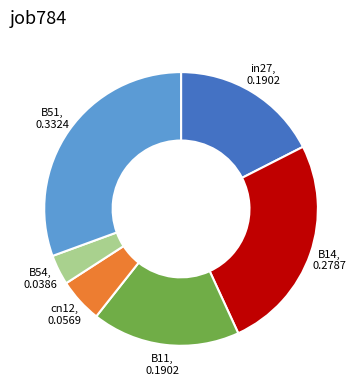

Is there any slice that represents more than half of the pie?

No